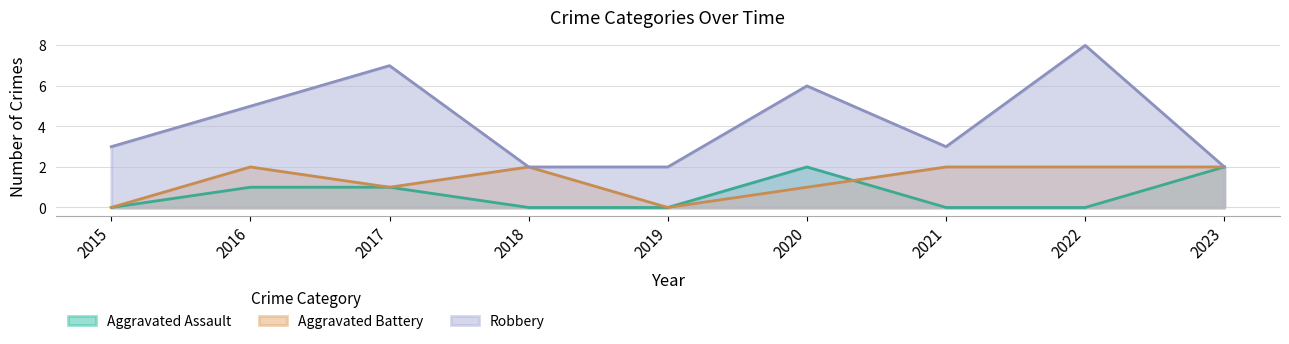

What is the highest value of the Aggravated Battery series?

2